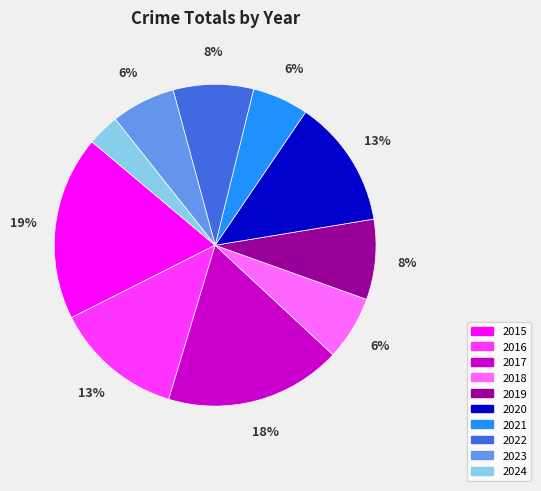

Is there a majority slice in this chart?

No